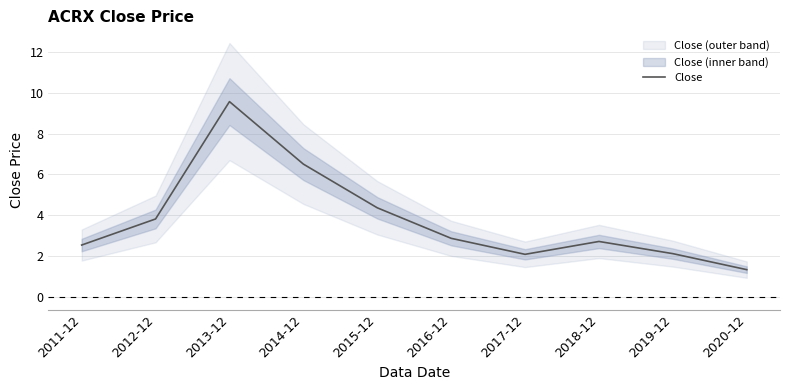

What is the sum of the values at 2020-12 and 2016-12?

4.2